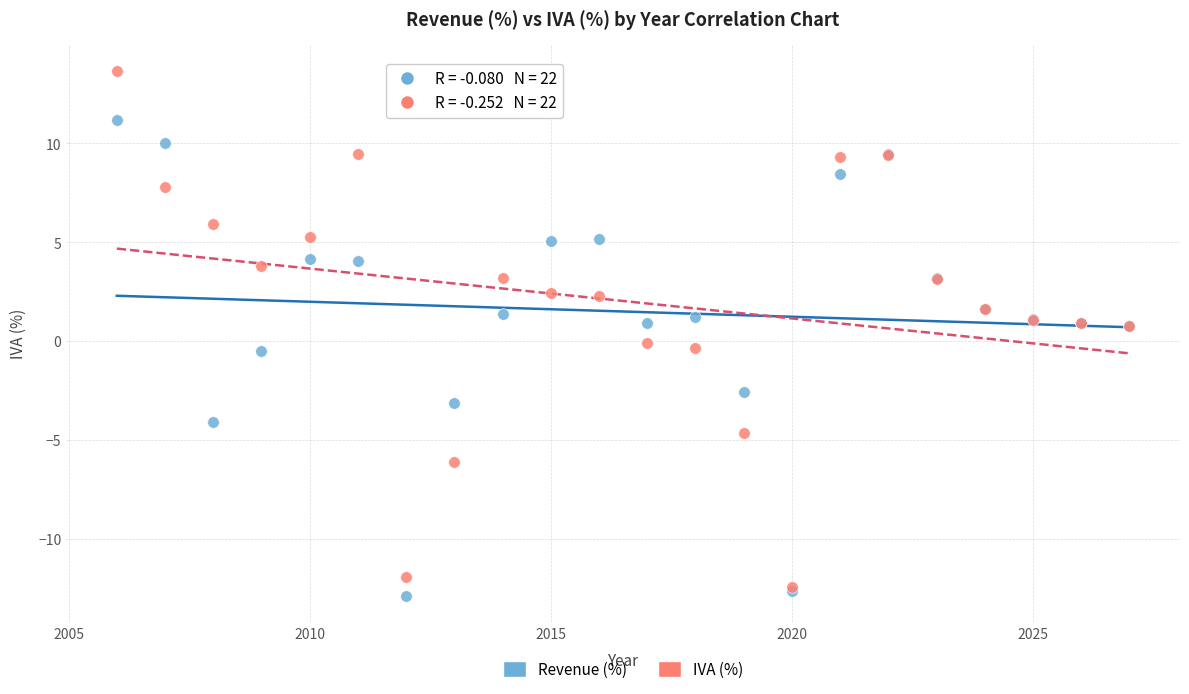

Which series has the widest spread of Y values?

IVA (%)